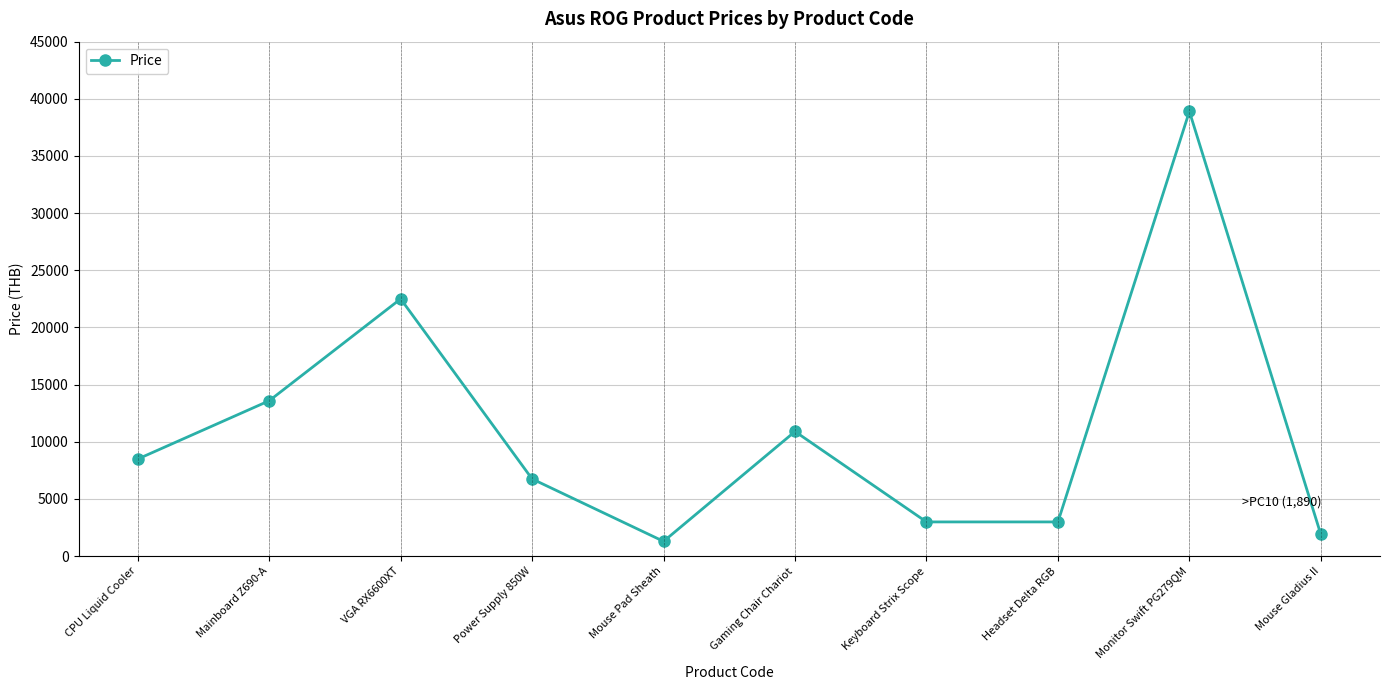

What is the minimum value shown in the chart?

1290